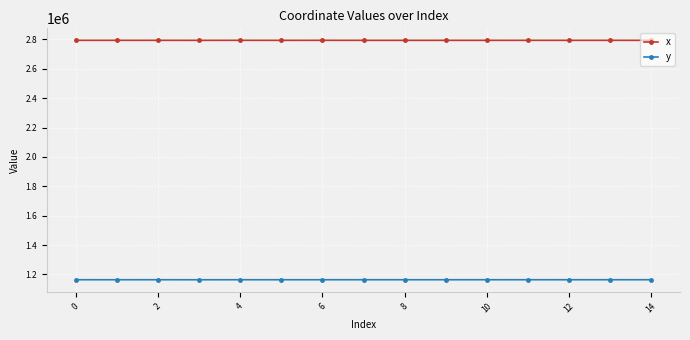

Which series has the largest total across all categories?

x